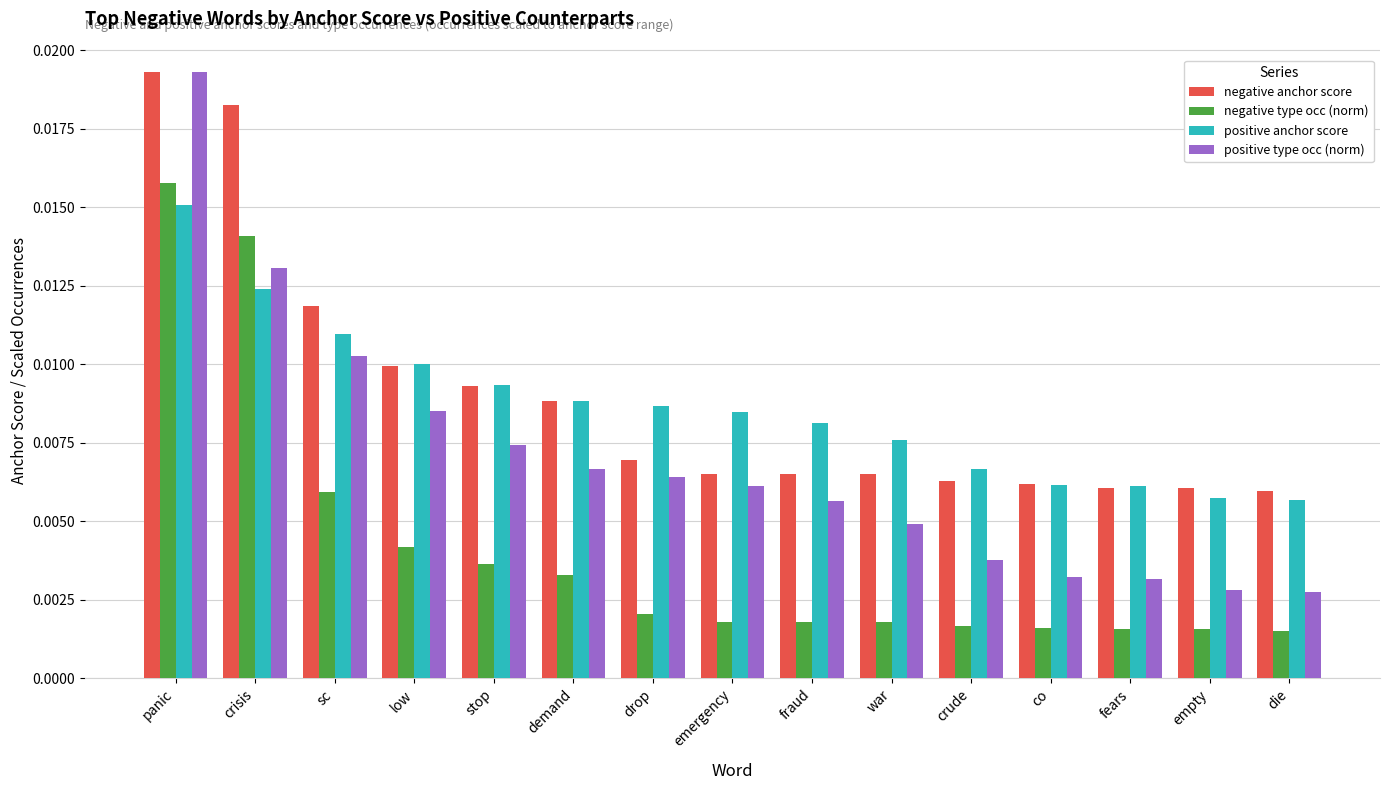

Between crude and fears, which series saw the biggest shift?

positive type occ (norm)